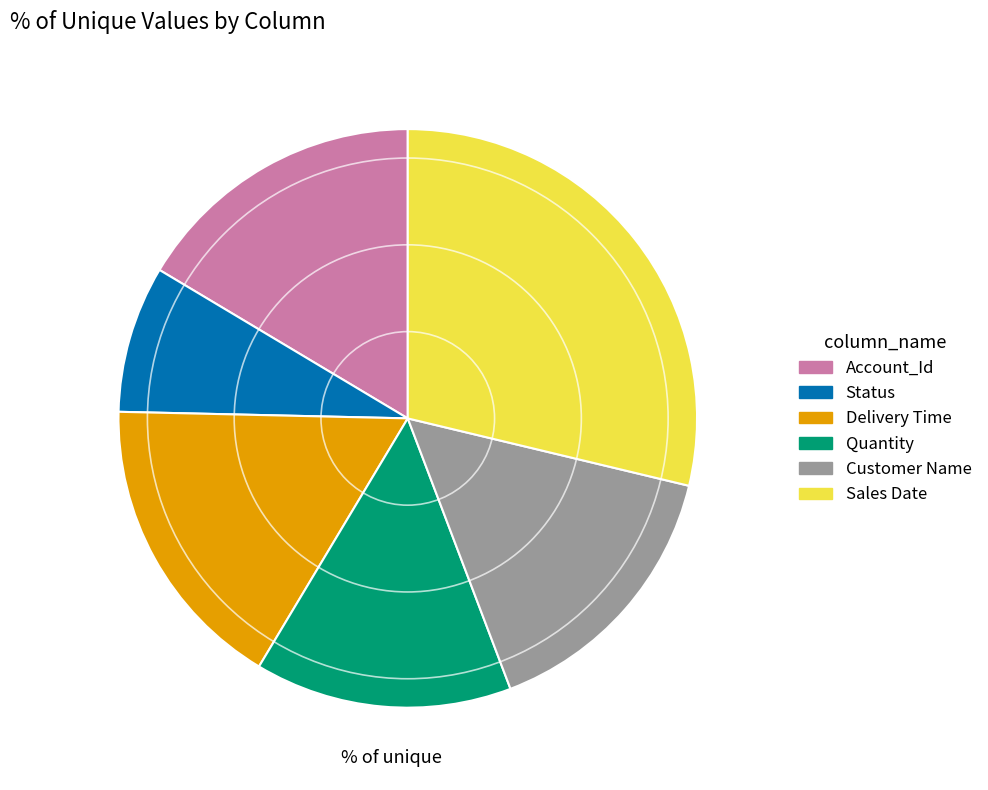

Is it true that Customer Name is 15% of the pie?

True